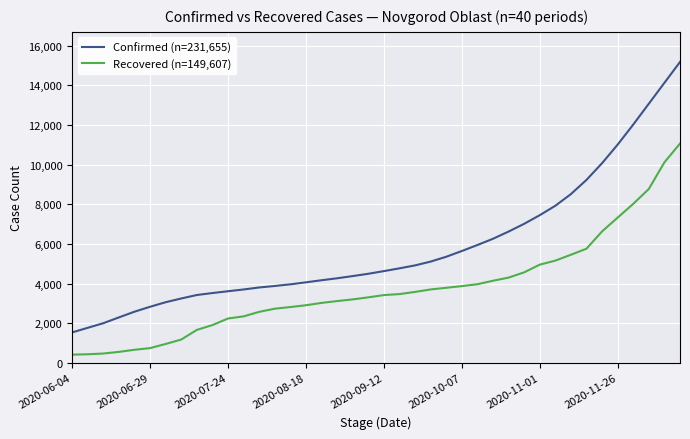

Which series has the widest spread of values?

Confirmed (n=231,655)